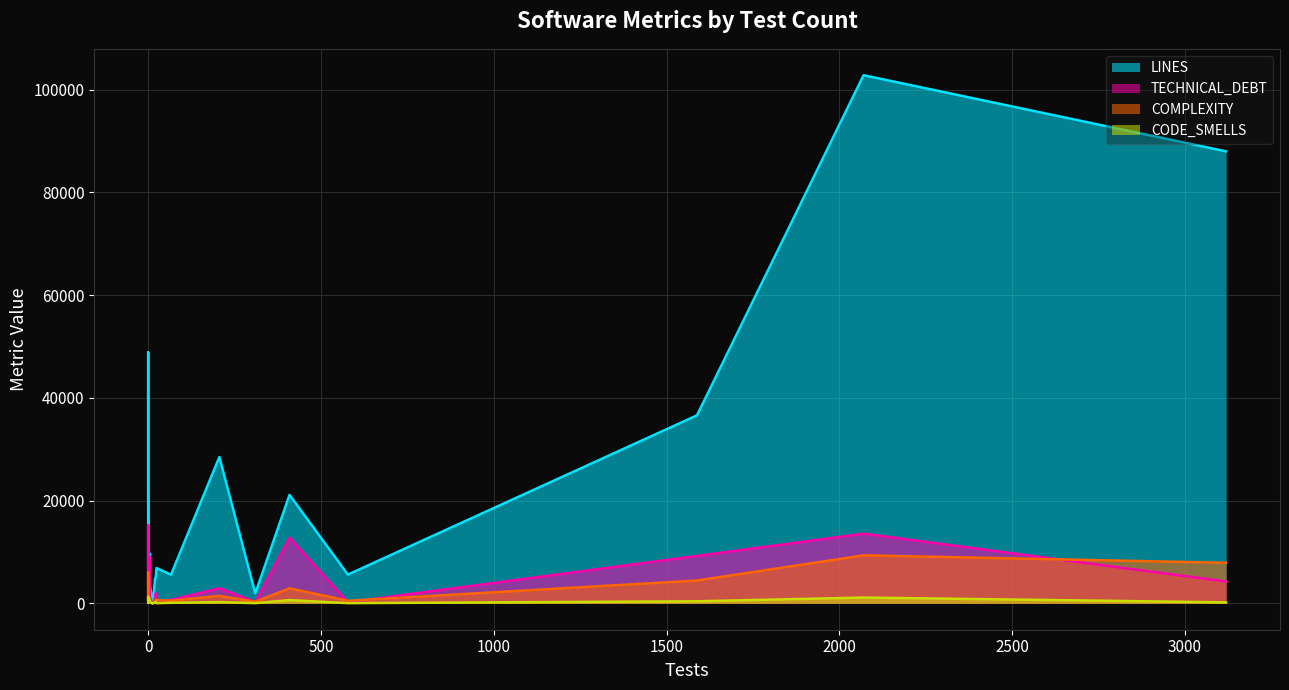

Reading left to right, extract all data points from this chart.

LINES: 22=5099	0=6642	5=9674	66=5568	310=1939	20=4875	5=3594	0=48879	0=22761	206=28488	3119=87994	11=839	578=5594	11=807	1=1868	409=21112	24=6868	14=386	2070=102814	1588=36598
TECHNICAL_DEBT: 22=1980	0=1145	5=8972	66=666	310=243	20=1121	5=1130	0=15161	0=4273	206=2933	3119=4242	11=32	578=201	11=196	1=357	409=12788	24=392	14=35	2070=13568	1588=9230
COMPLEXITY: 22=728	0=640	5=956	66=517	310=316	20=569	5=415	0=6005	0=1547	206=1441	3119=7886	11=68	578=503	11=56	1=132	409=2914	24=625	14=52	2070=9341	1588=4437
CODE_SMELLS: 22=276	0=124	5=550	66=98	310=32	20=142	5=220	0=1265	0=348	206=237	3119=184	11=3	578=35	11=31	1=108	409=625	24=29	14=6	2070=1124	1588=395